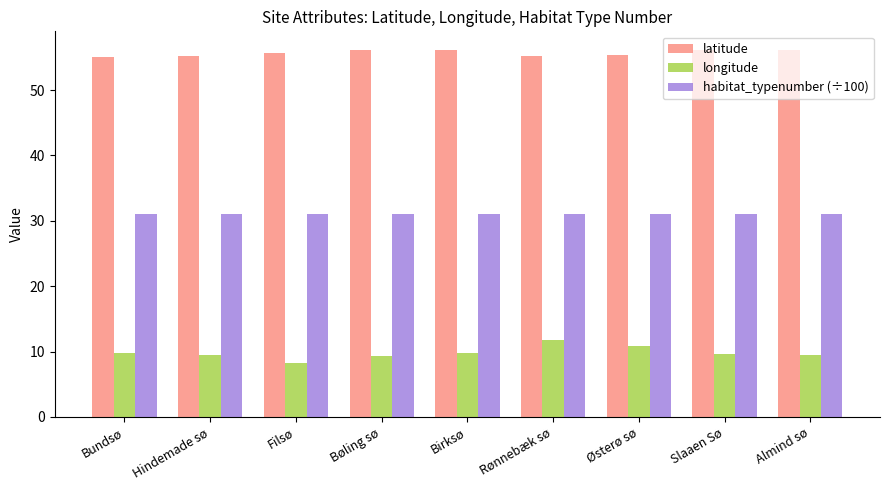

Rank the series by their average value, from lowest to highest.

longitude, habitat_typenumber (÷100), latitude